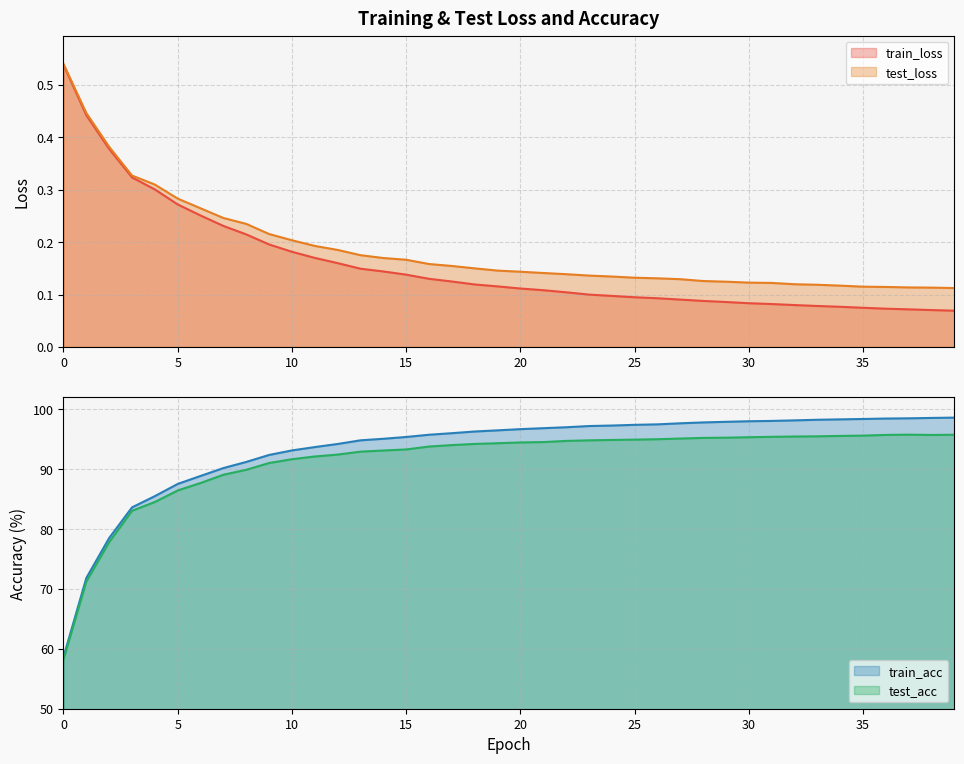

True or false: train_acc has more than 2 points higher than both neighbors.

False